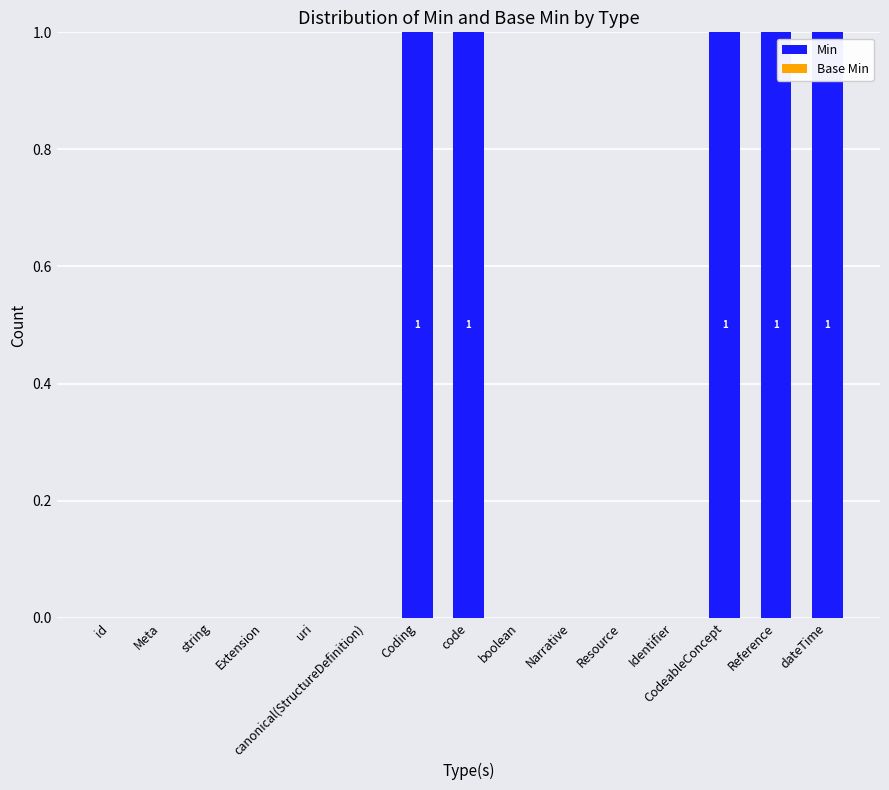

The chart shows a value of 0 at Coding. True or false?

False